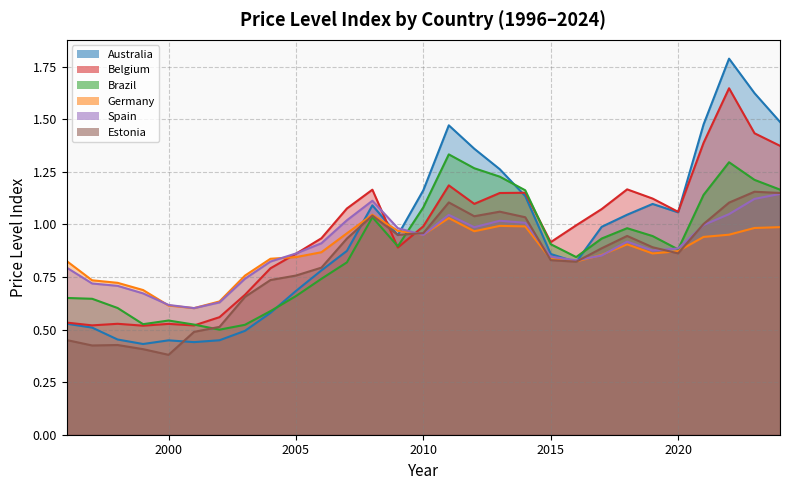

At how many categories does at least one series exceed 0?

29